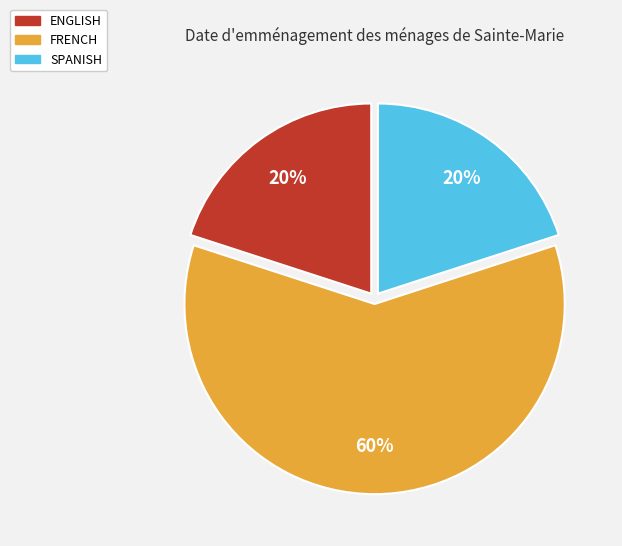

Does any single category account for the majority?

Yes